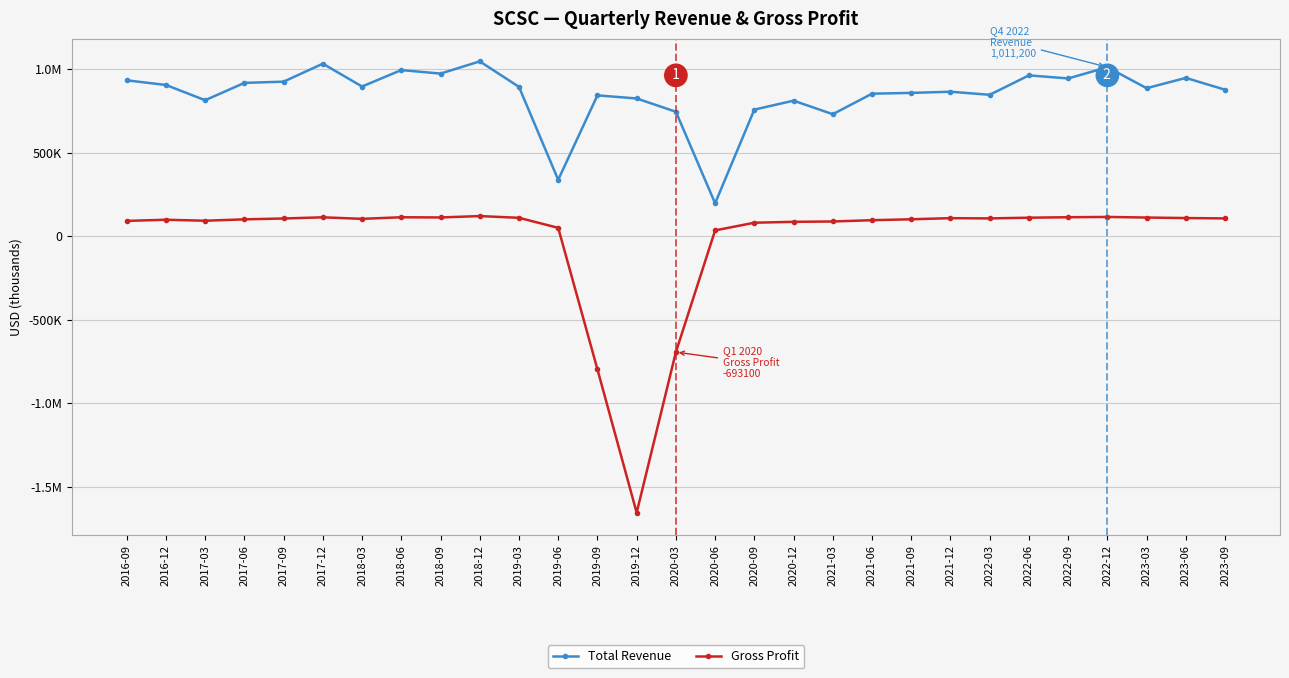

What are all the series names shown in the legend?

Total Revenue, Gross Profit